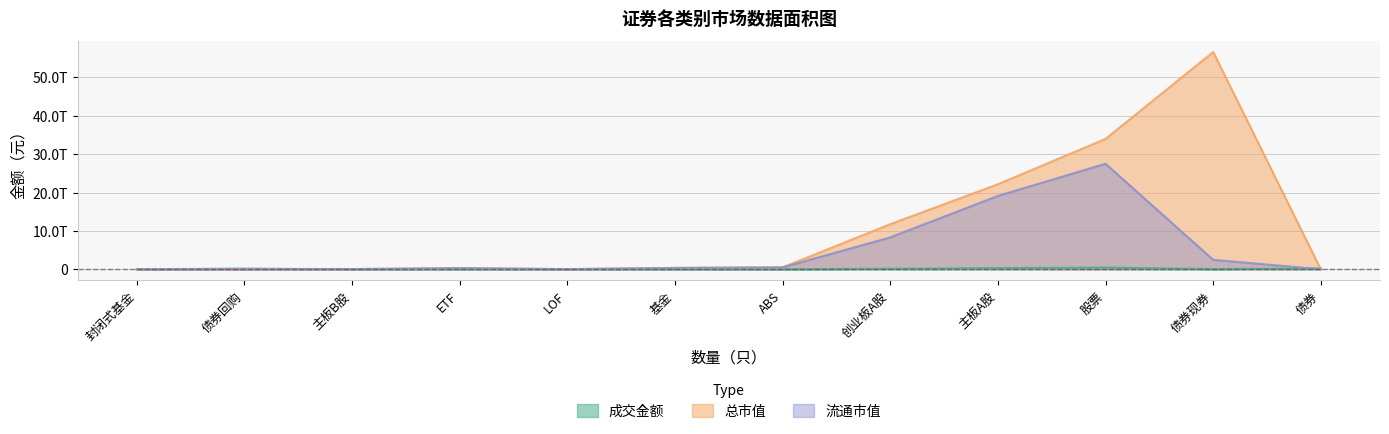

How many lines are shown in the chart?

3